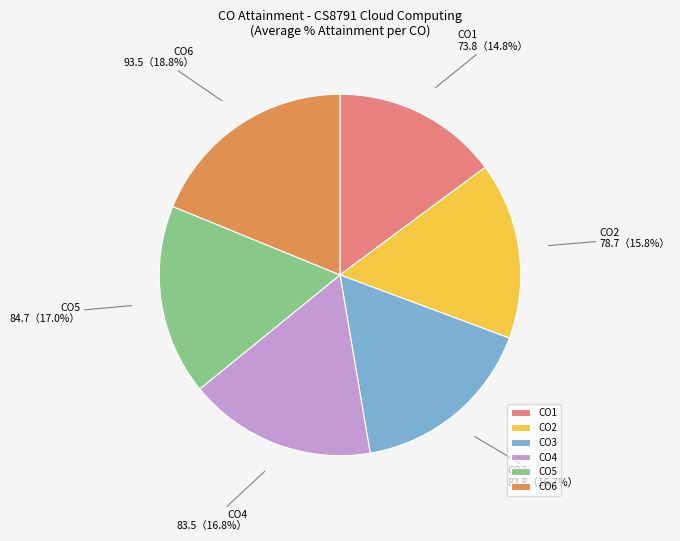

Does CO1 account for over 50% of the chart?

No